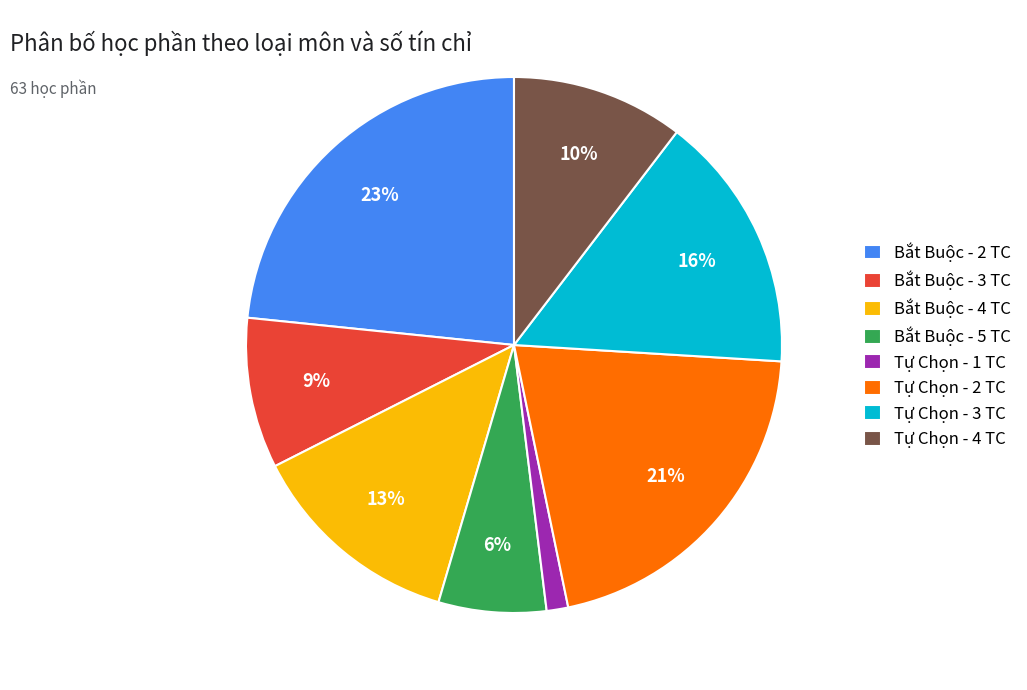

What percentage is the Tự Chọn - 2 TC slice, to the nearest percent?

21%